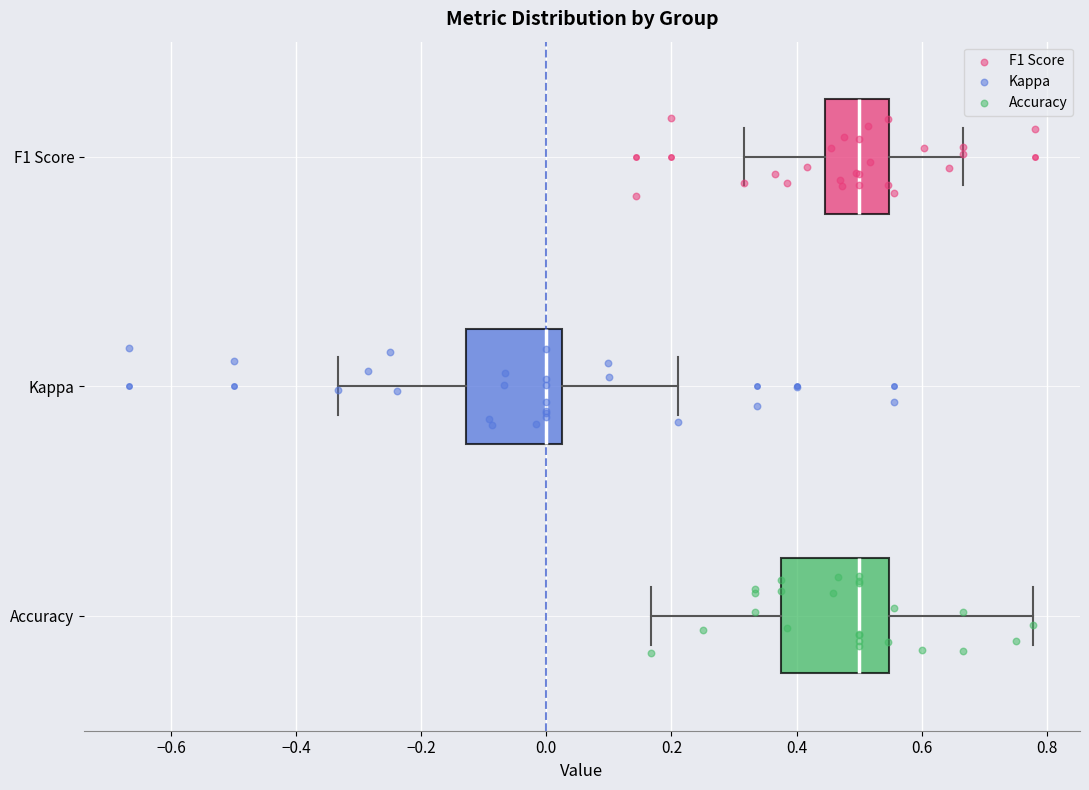

Where does the right whisker of the box for F1 Score end on the x-axis? The values are not printed on the chart, so give them approximately, as read against the axis.

0.66